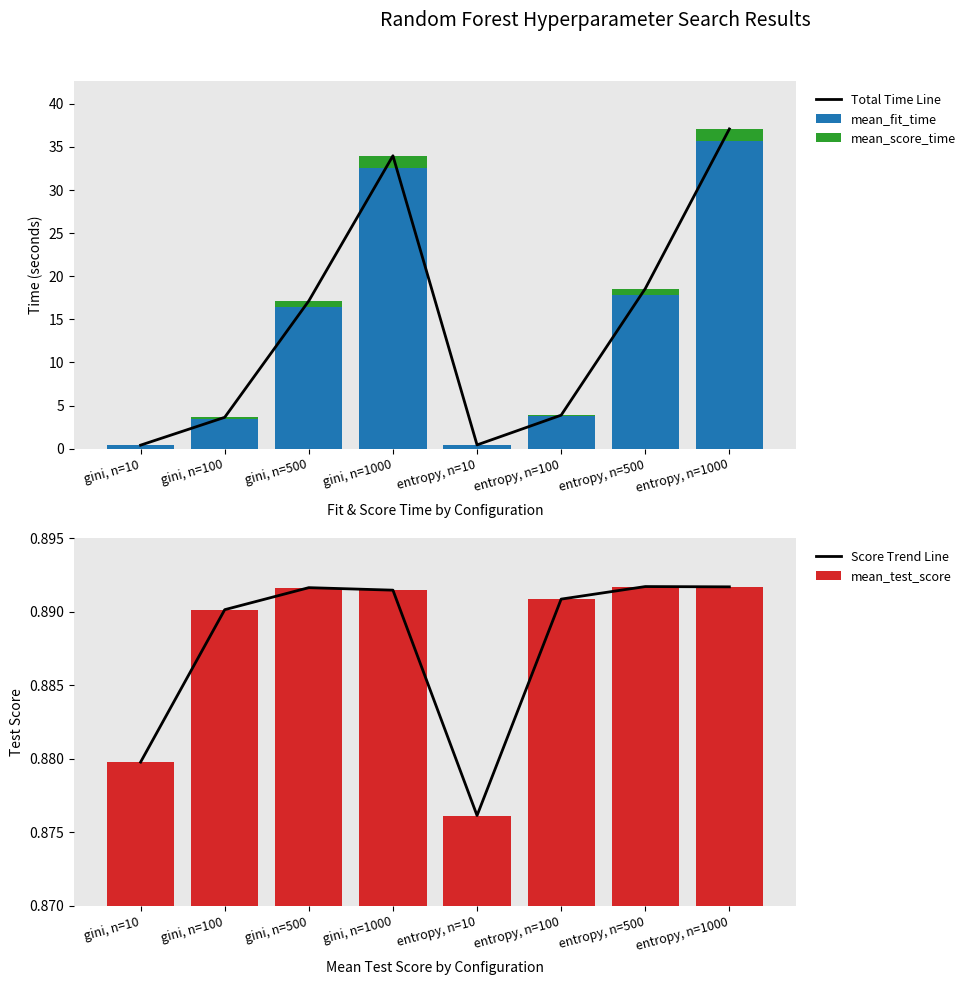

At which label does mean_fit_time reach its peak?

entropy, n=1000